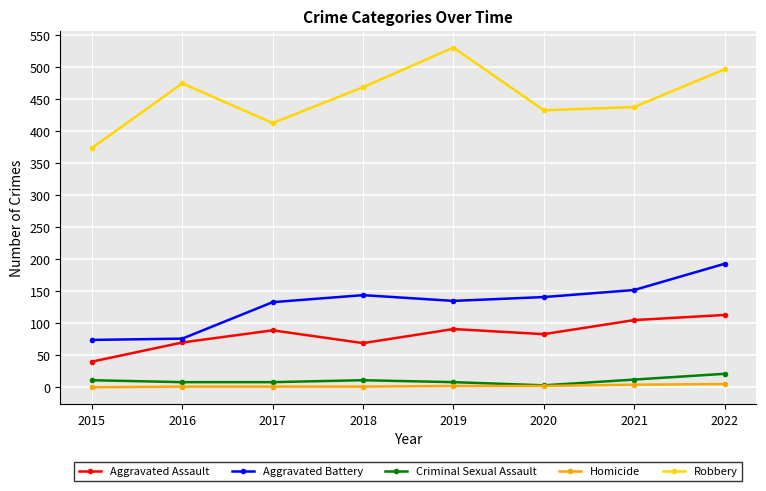

What is the difference between the Criminal Sexual Assault values at 2019 and 2018?

3